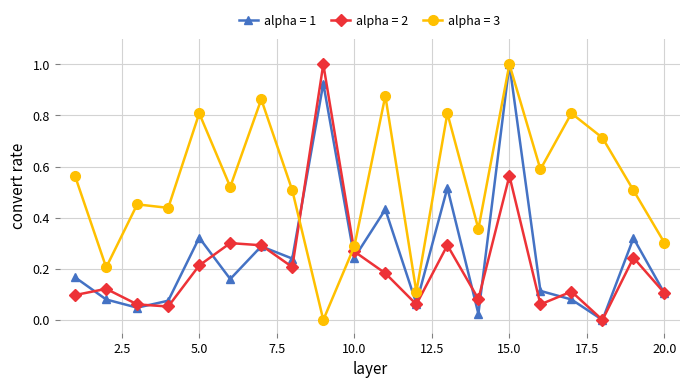

What is the greatest value displayed?

1.0